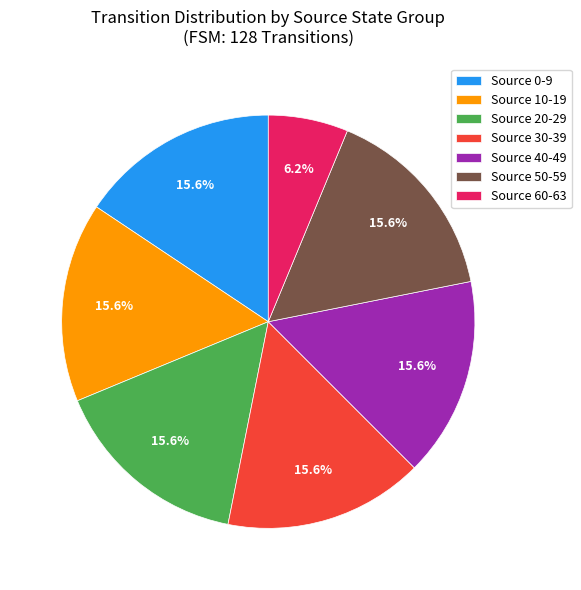

Does Source 10-19 represent more than half of the total?

No